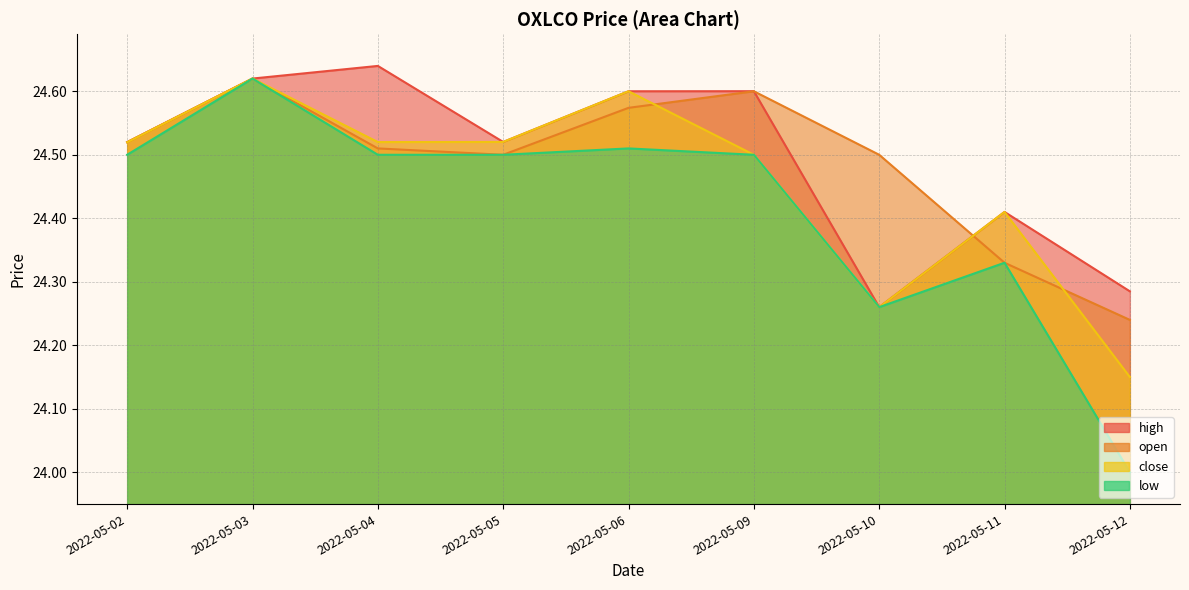

How many low values are between 24 and 25?

9